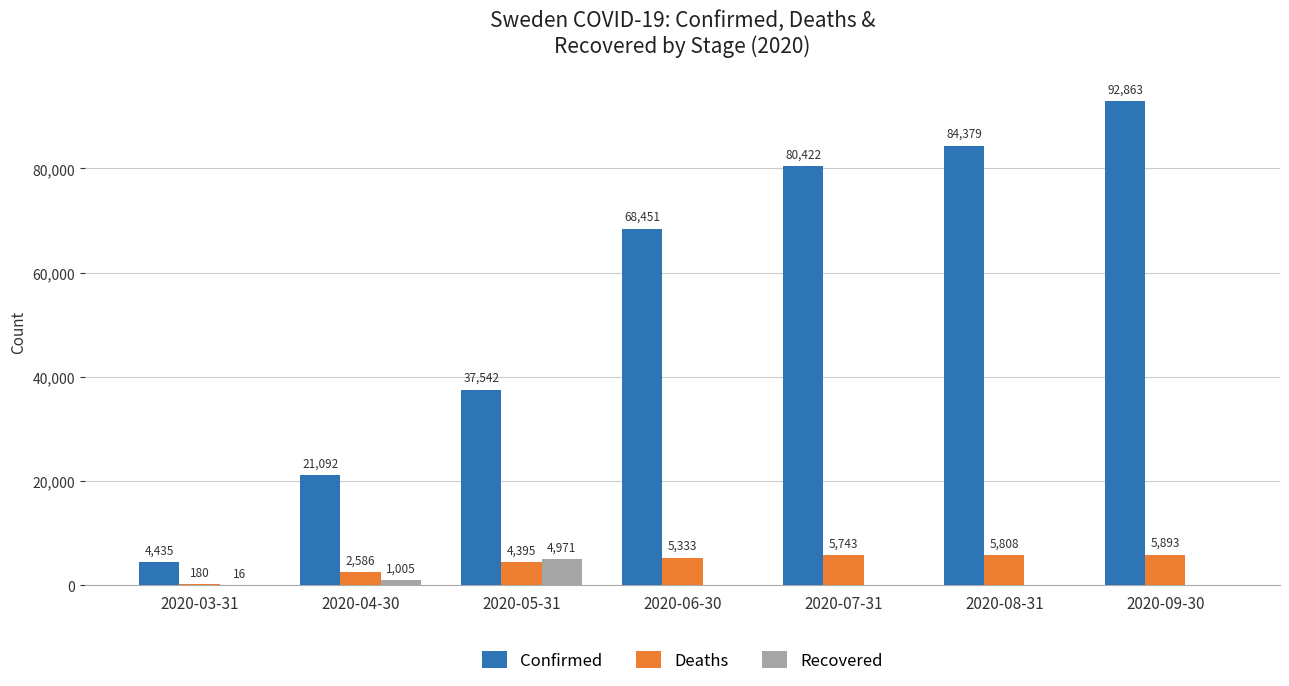

Read the Deaths value at 2020-03-31.

180